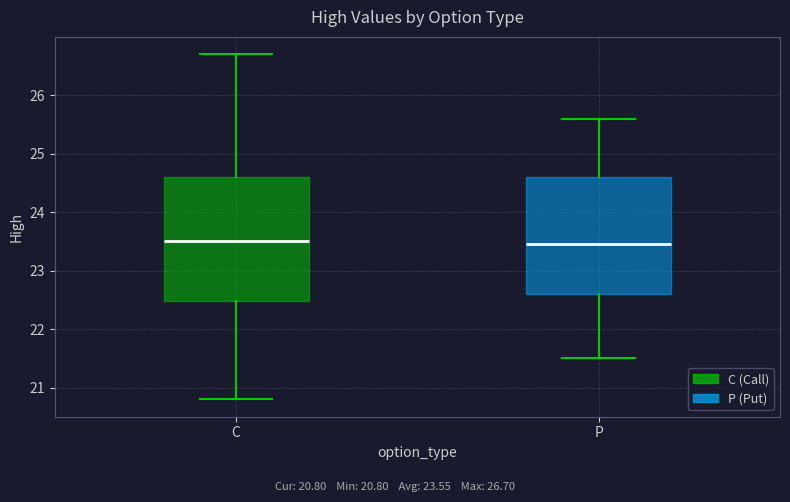

Comparing the boxes themselves (not the whiskers), which one is the tallest?

C